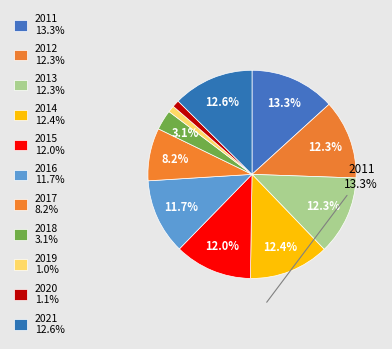

What percentage is the 2018 slice, to the nearest percent?

3%